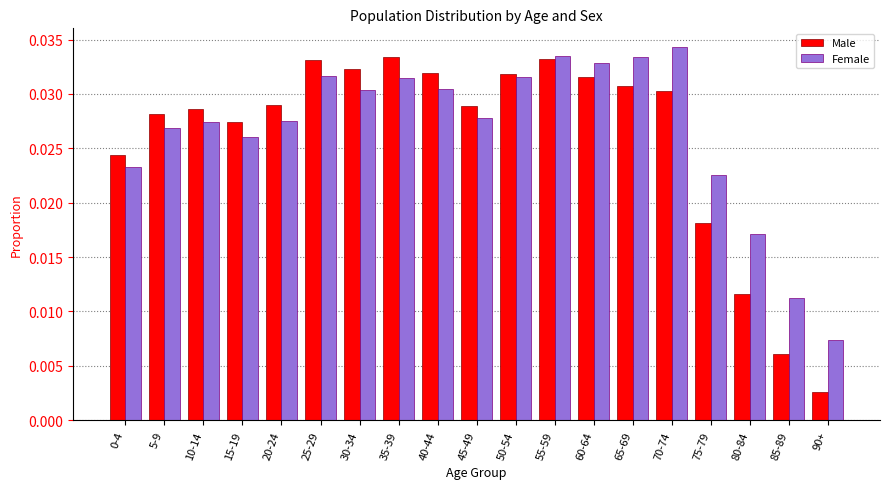

At 40-44, list the series in order from smallest to largest.

Female, Male